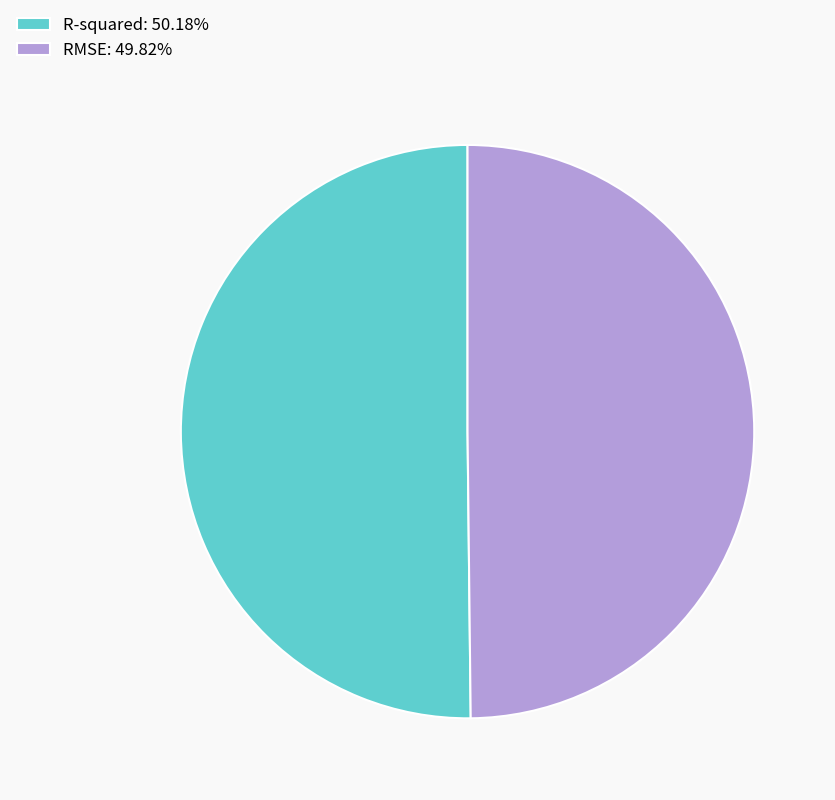

Combined, do R-squared: 50.18% and RMSE: 49.82% account for over 50%?

Yes